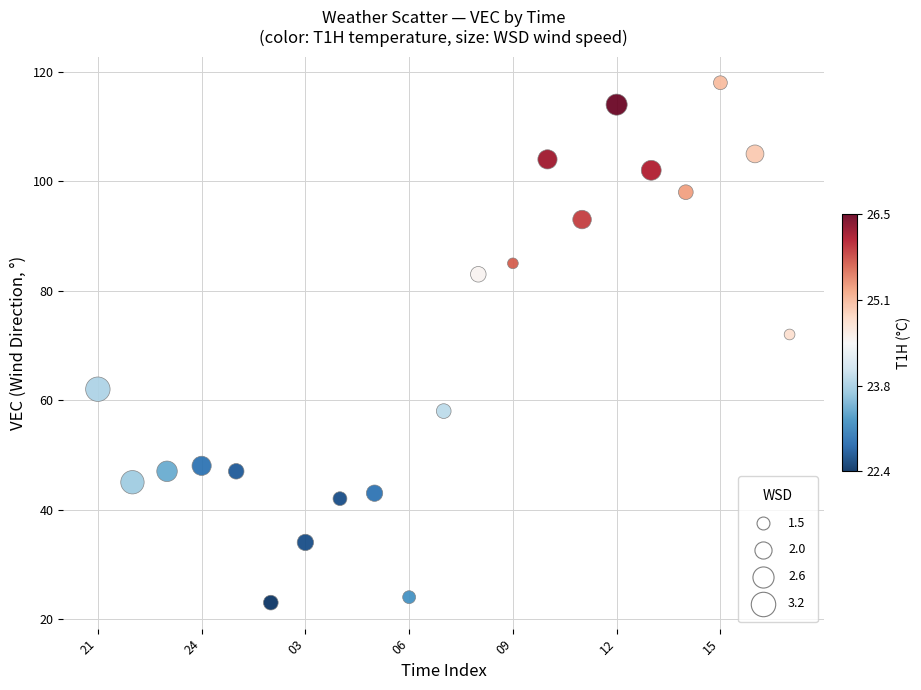

What is the range of Y values (max minus min)?

95